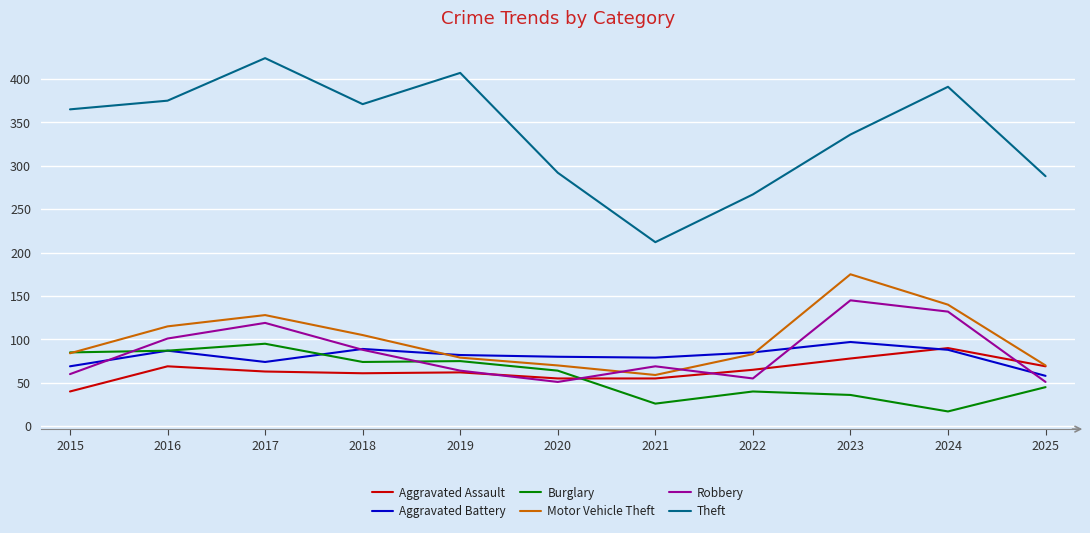

What is the difference between the maximum and minimum values in the Robbery series?

94